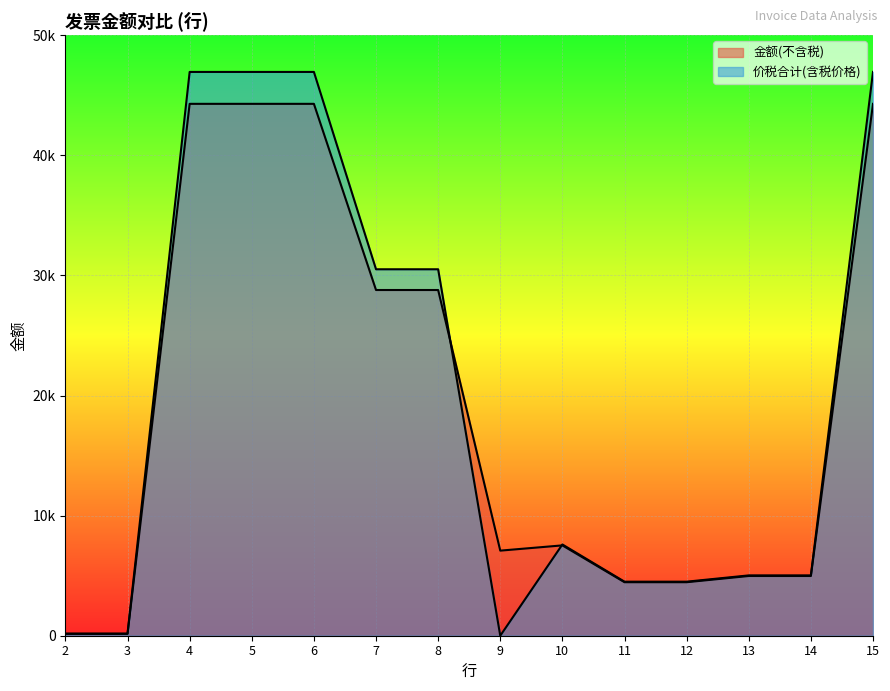

What is the value of the 价税合计(含税价格) point at the 5th from the left?

46945.3